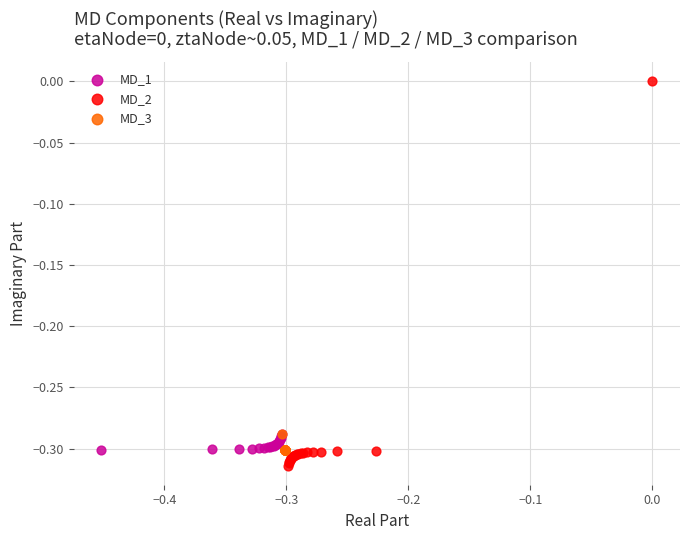

What are all the series names shown in the legend?

MD_1, MD_2, MD_3